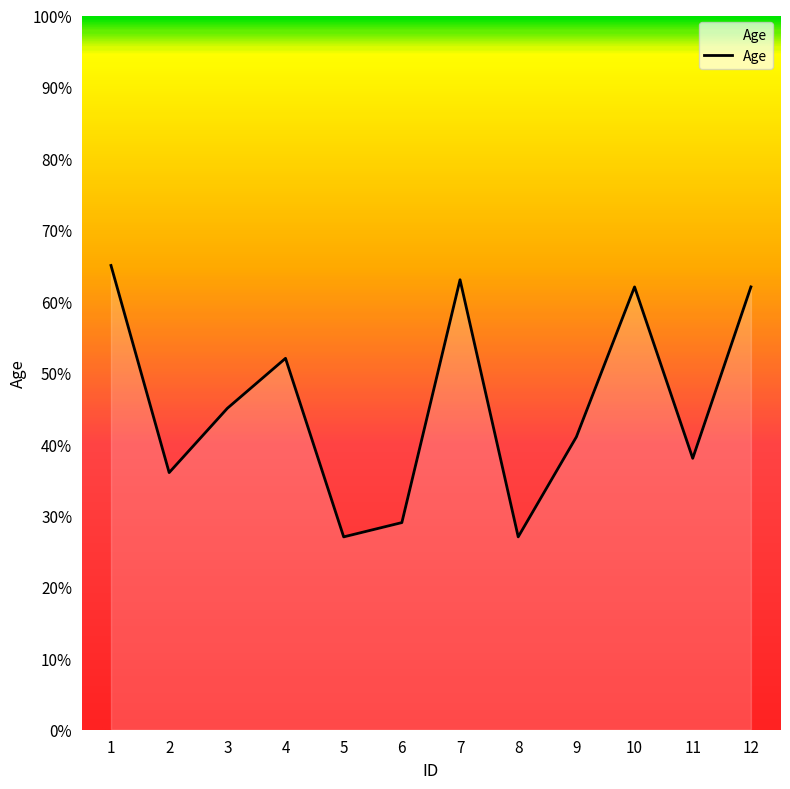

True or false: the data shows 52 at 4.

True